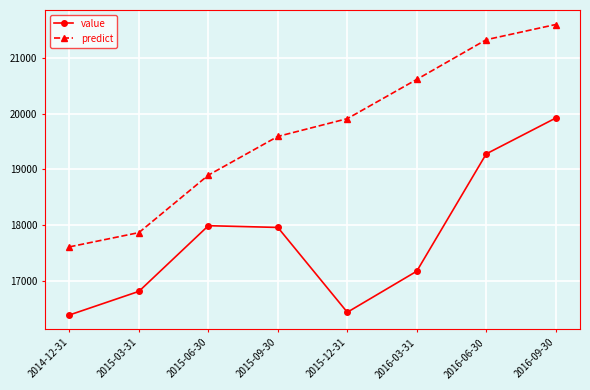

Which series has the largest range (max minus min)?

predict